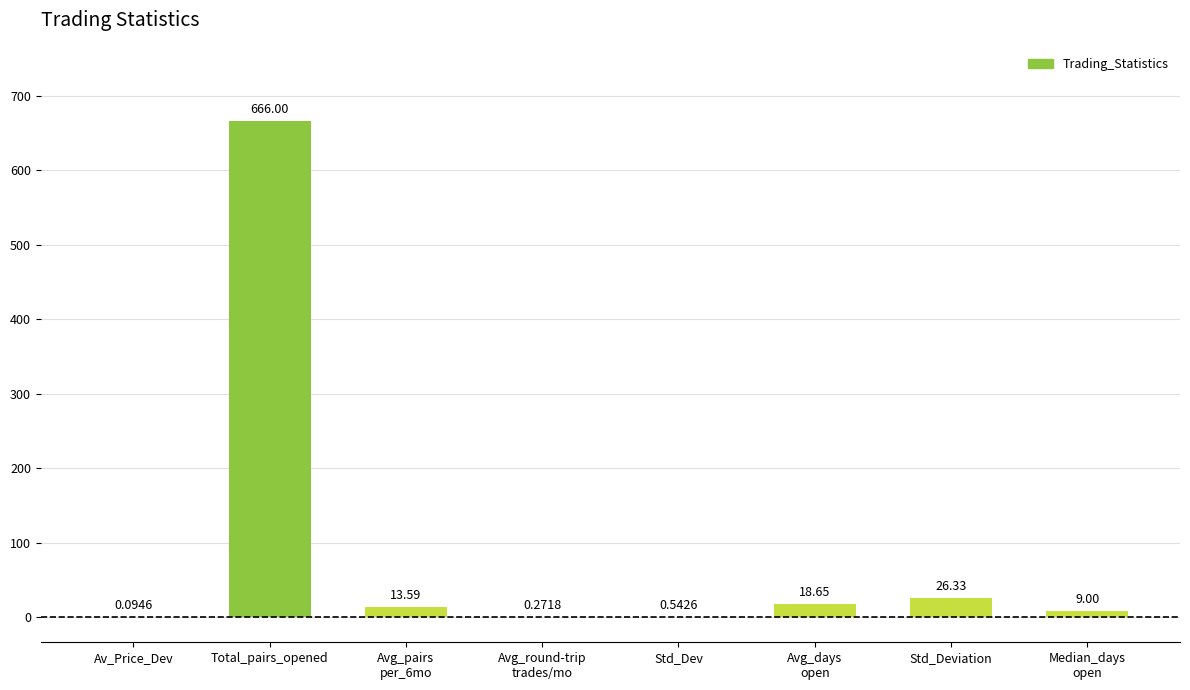

Where is the data nearest to the value 333?

Std_Deviation